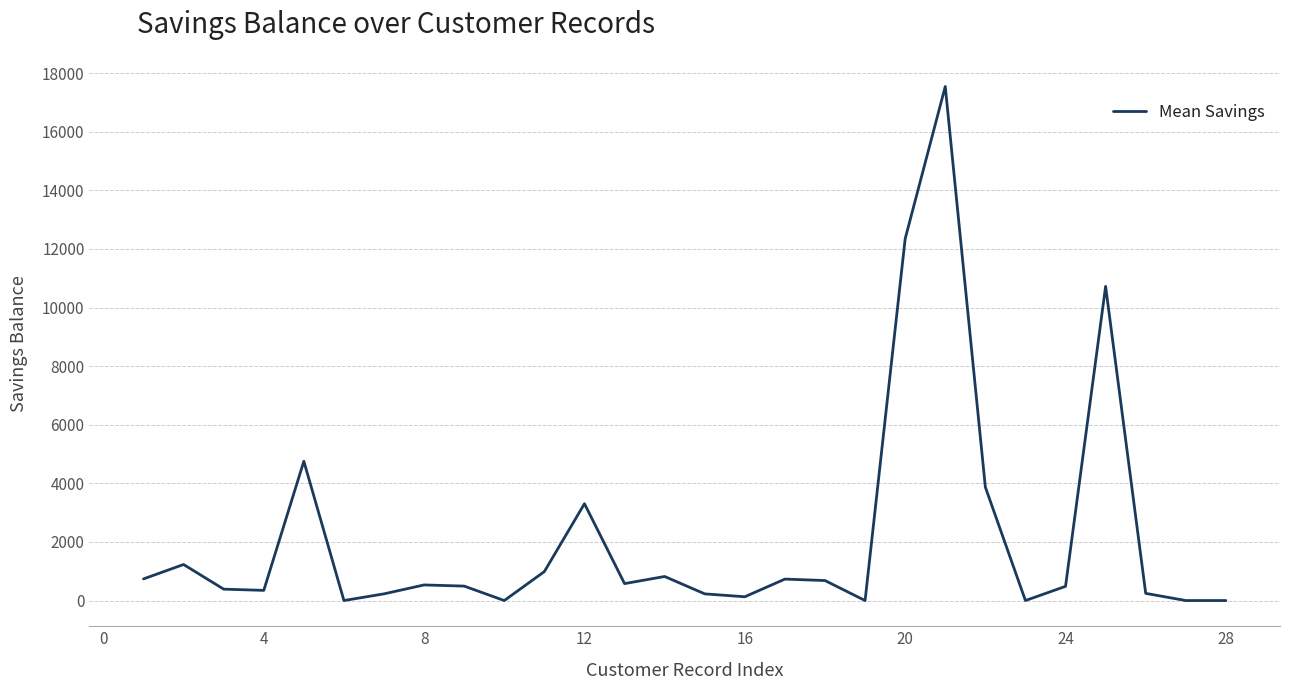

What is the greatest value displayed?

17545